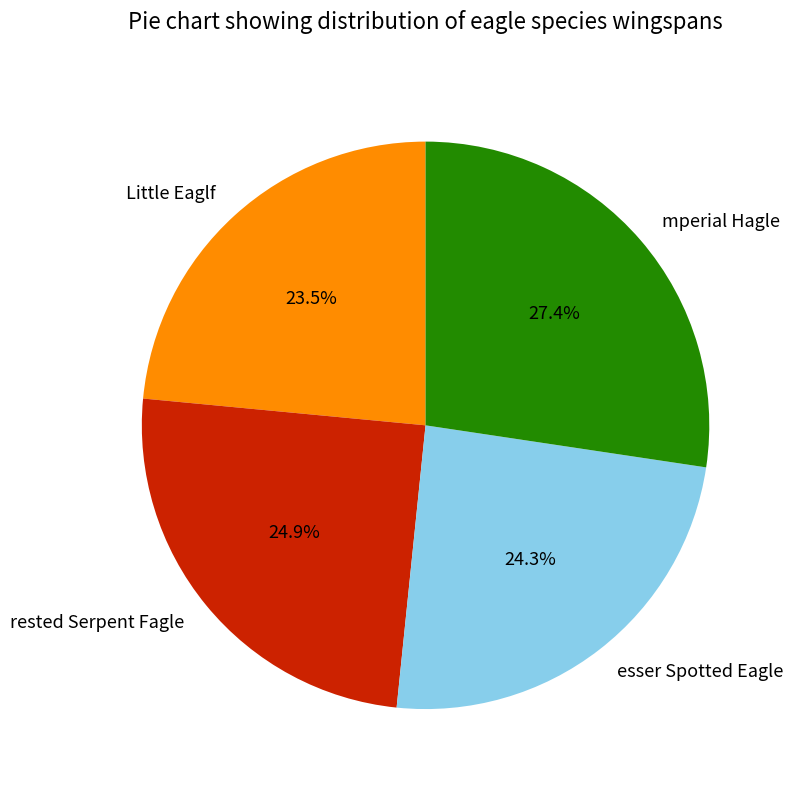

Count the number of slices in the pie.

4